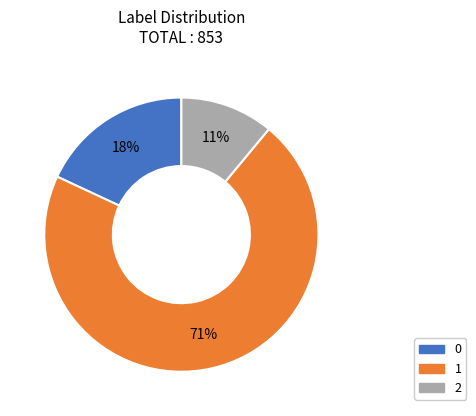

The 0 slice represents 8% of the pie. True or false?

False